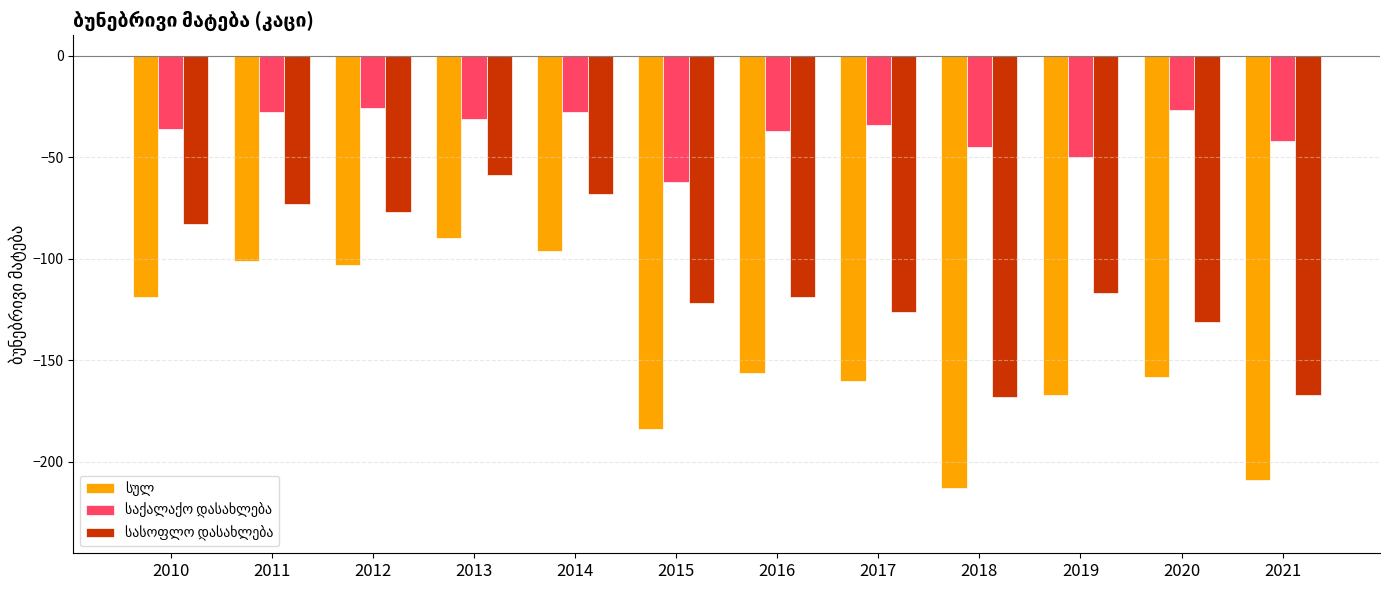

How many groups of bars are there?

12